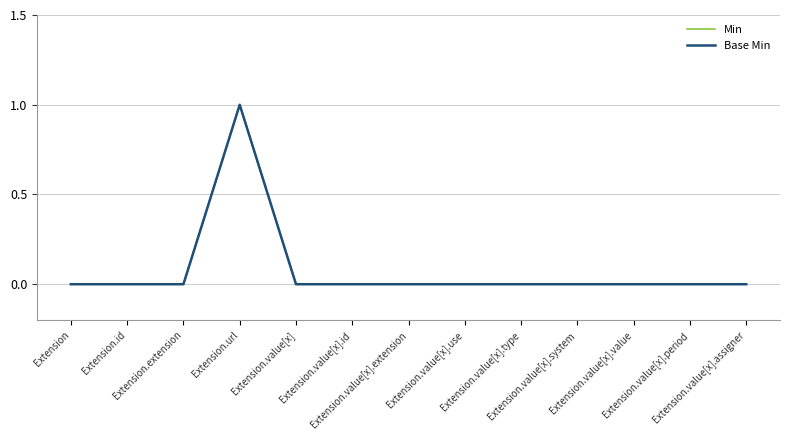

Where is Min nearest to the value 0?

Extension